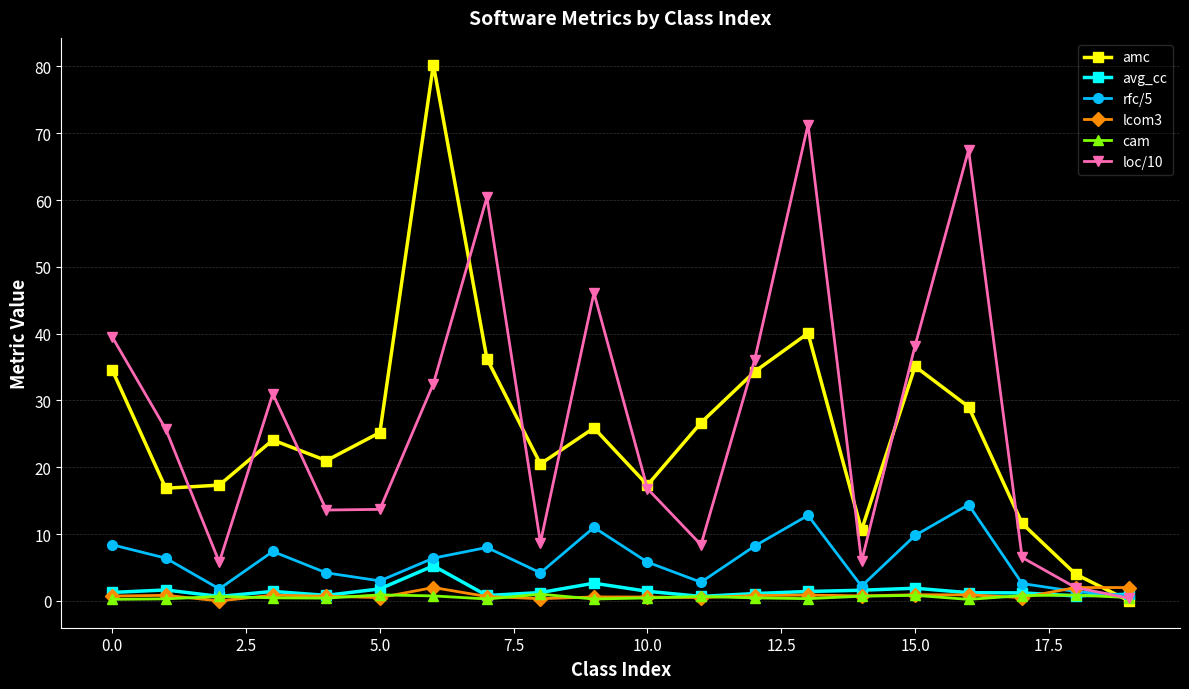

True or false: rfc/5 has more than 2 points higher than both neighbors.

True